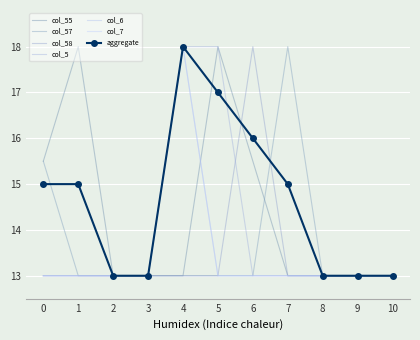

How many interior local peaks does the col_55 series have?

2